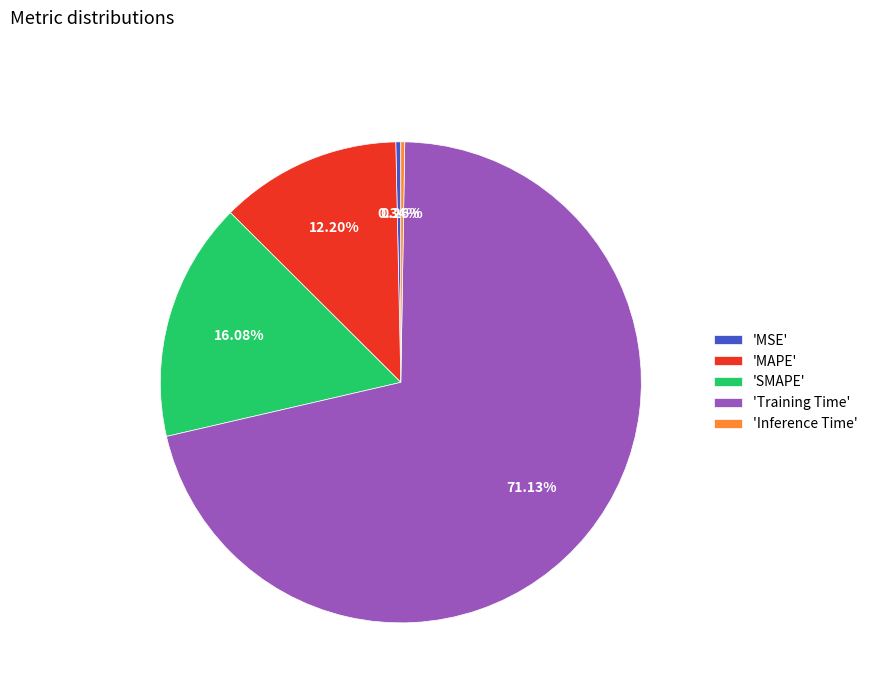

Which slice is the largest?

'Training Time'